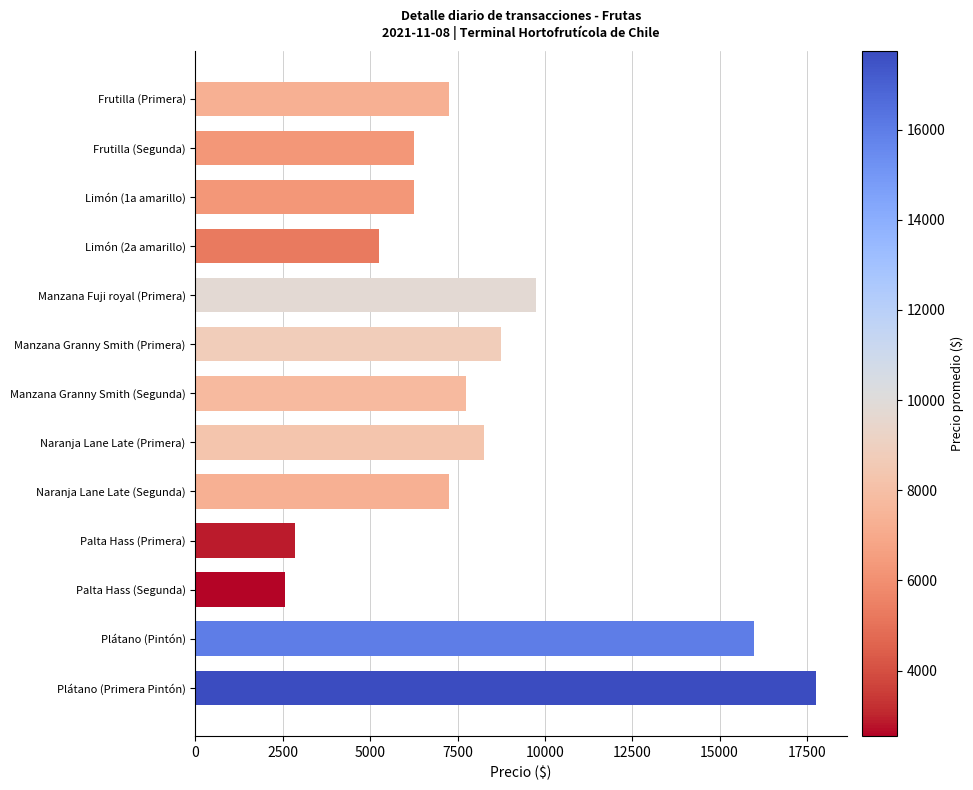

What is the approximate value at Plátano (Pintón), to the nearest 10?

16000